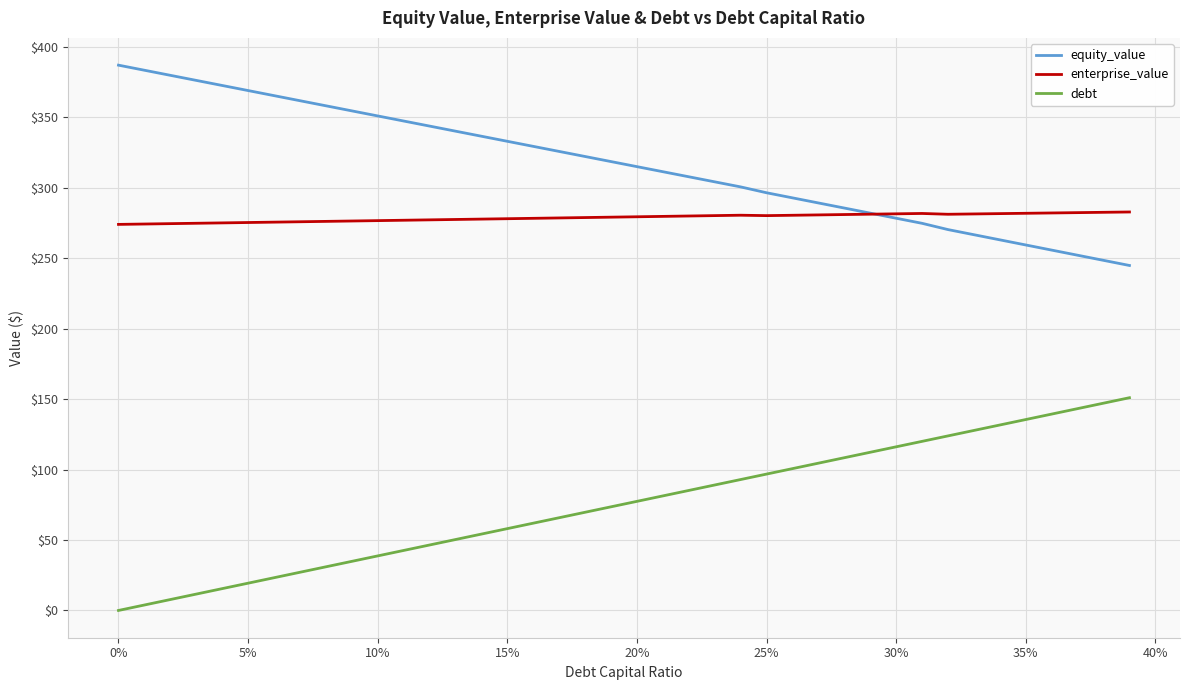

Which series has the largest total across all categories?

equity_value